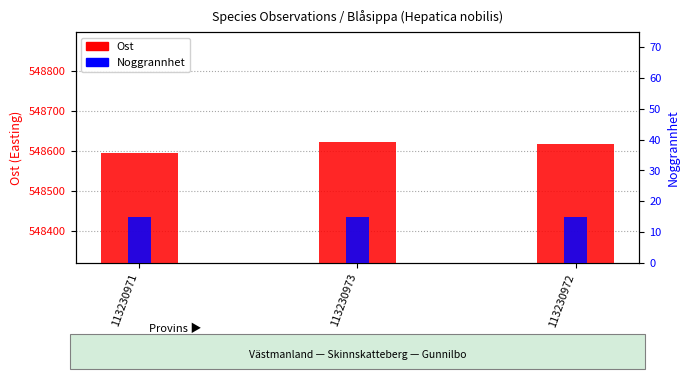

At how many categories does at least one series exceed 505638?

3